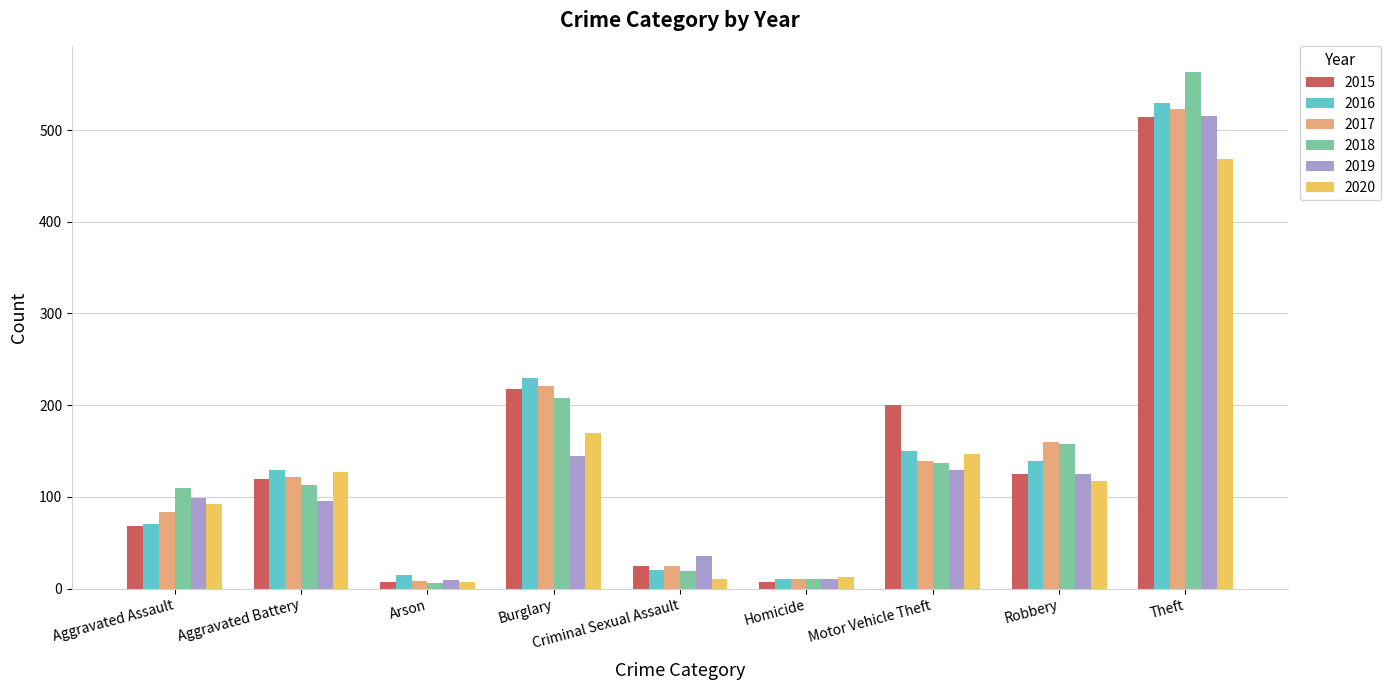

Are the bars grouped side by side (vs. stacked)?

Yes